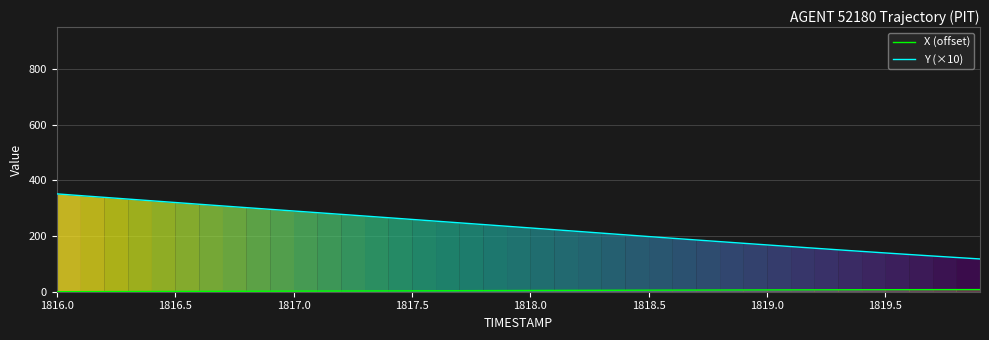

What is the maximum value for Y (×10)?

351.6